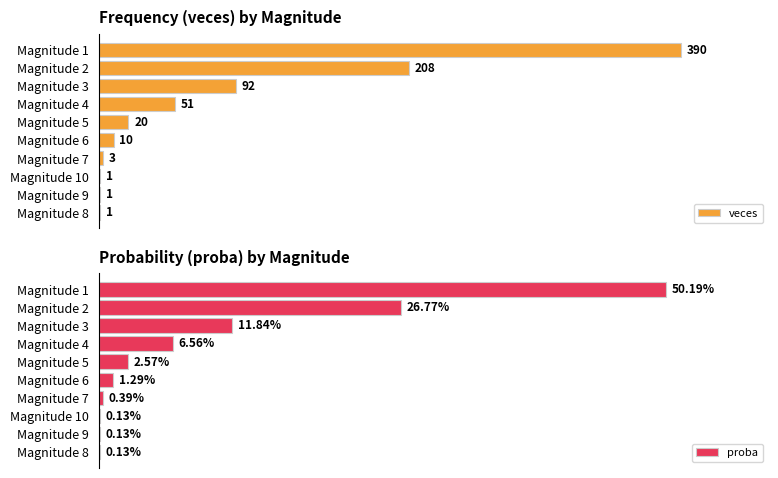

Which series has the largest range (max minus min)?

veces